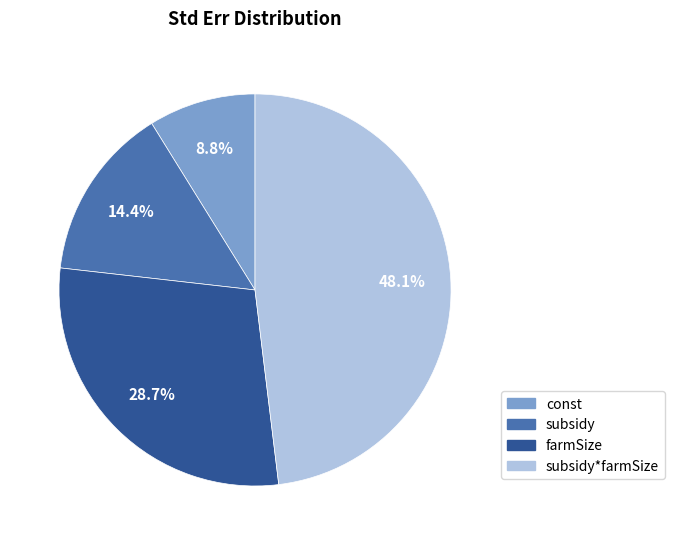

Is there a majority slice in this chart?

No